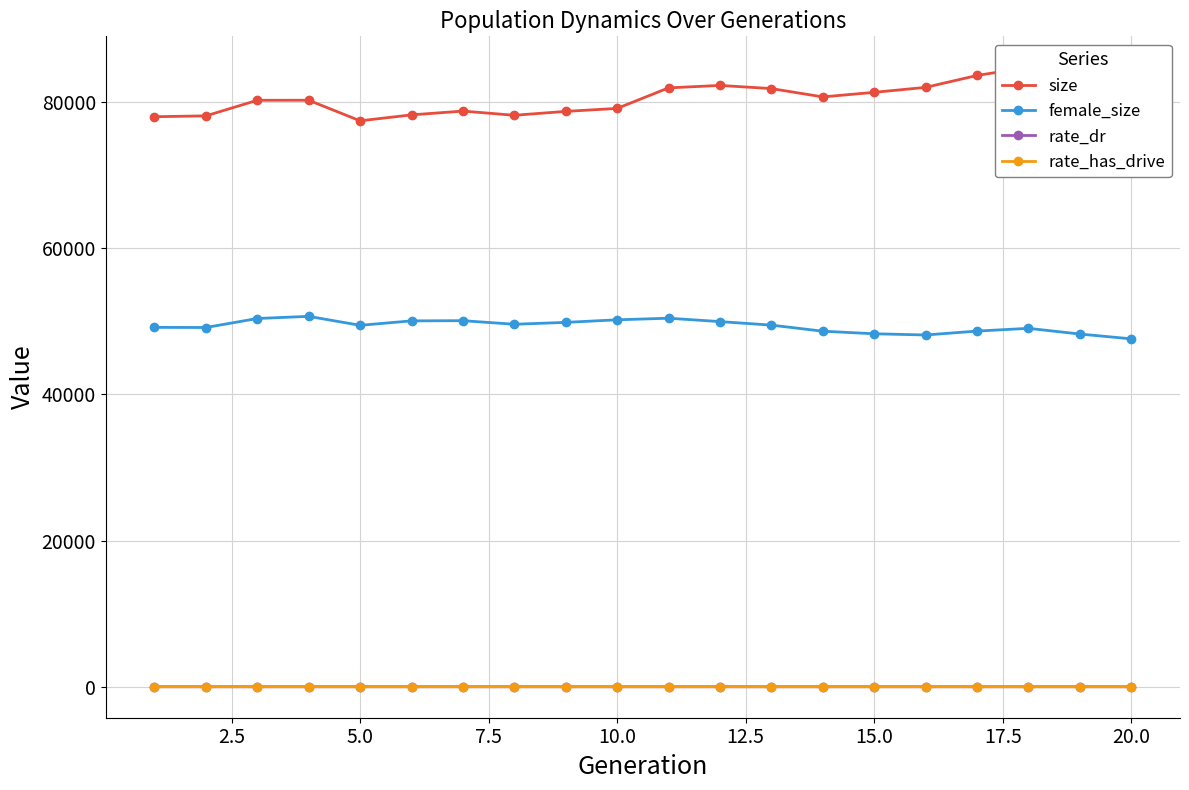

True or false: size and rate_dr intersect in this chart.

False